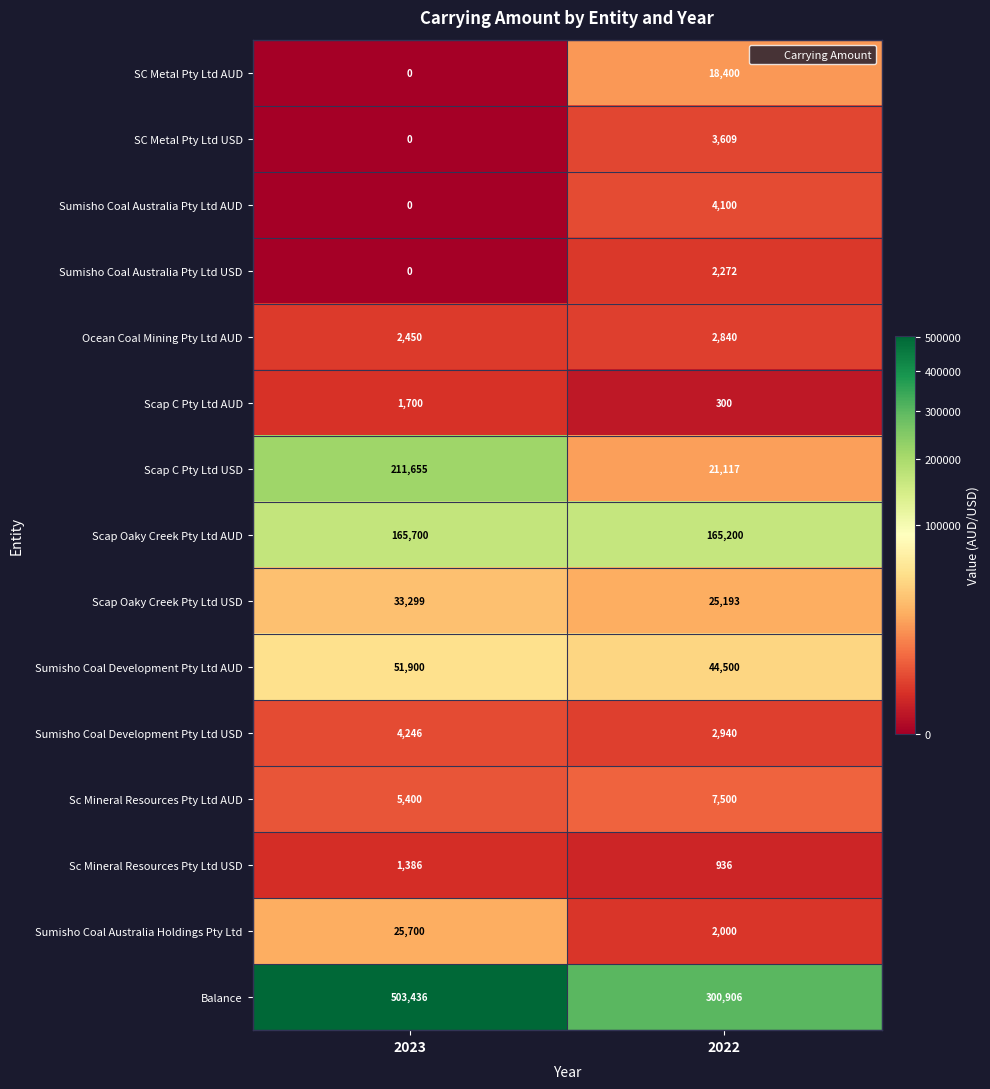

Reading left to right, list all the values displayed in this chart.

SC Metal Pty Ltd AUD: 2023=0	2022=18400
SC Metal Pty Ltd USD: 2023=0	2022=3609
Sumisho Coal Australia Pty Ltd AUD: 2023=0	2022=4100
Sumisho Coal Australia Pty Ltd USD: 2023=0	2022=2272
Ocean Coal Mining Pty Ltd AUD: 2023=2450	2022=2840
Scap C Pty Ltd AUD: 2023=1700	2022=300
Scap C Pty Ltd USD: 2023=211655	2022=21117
Scap Oaky Creek Pty Ltd AUD: 2023=165700	2022=165200
Scap Oaky Creek Pty Ltd USD: 2023=33299	2022=25193
Sumisho Coal Development Pty Ltd AUD: 2023=51900	2022=44500
Sumisho Coal Development Pty Ltd USD: 2023=4246	2022=2940
Sc Mineral Resources Pty Ltd AUD: 2023=5400	2022=7500
Sc Mineral Resources Pty Ltd USD: 2023=1386	2022=936
Sumisho Coal Australia Holdings Pty Ltd: 2023=25700	2022=2000
Balance: 2023=503436	2022=300906